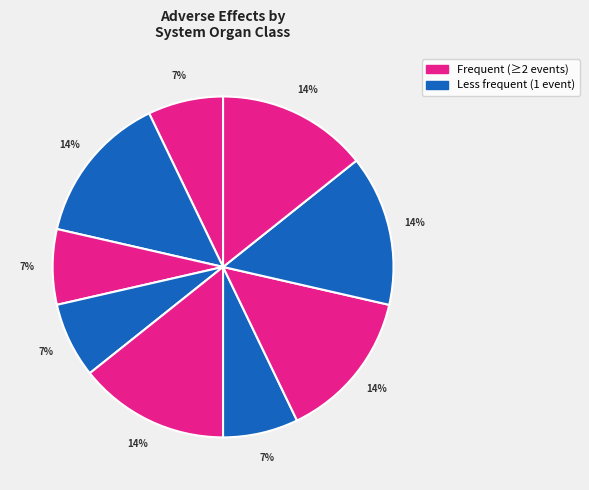

How many slices are in this pie chart?

9